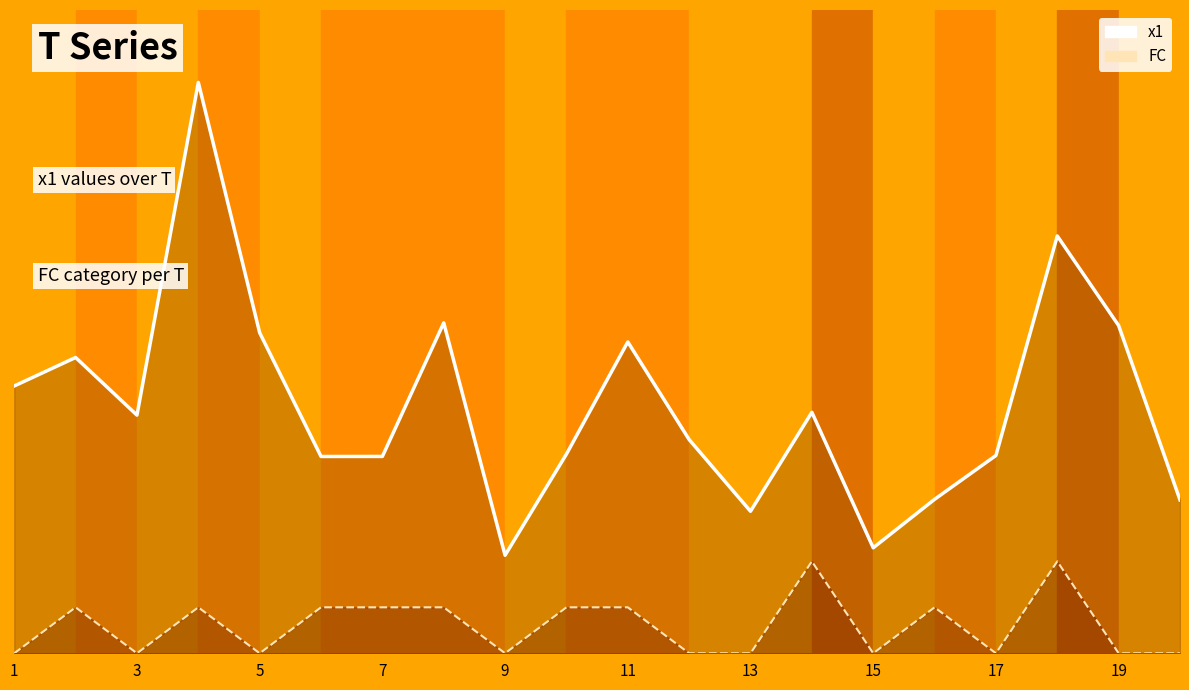

Rank the series by their maximum value, from highest to lowest.

x1, FC